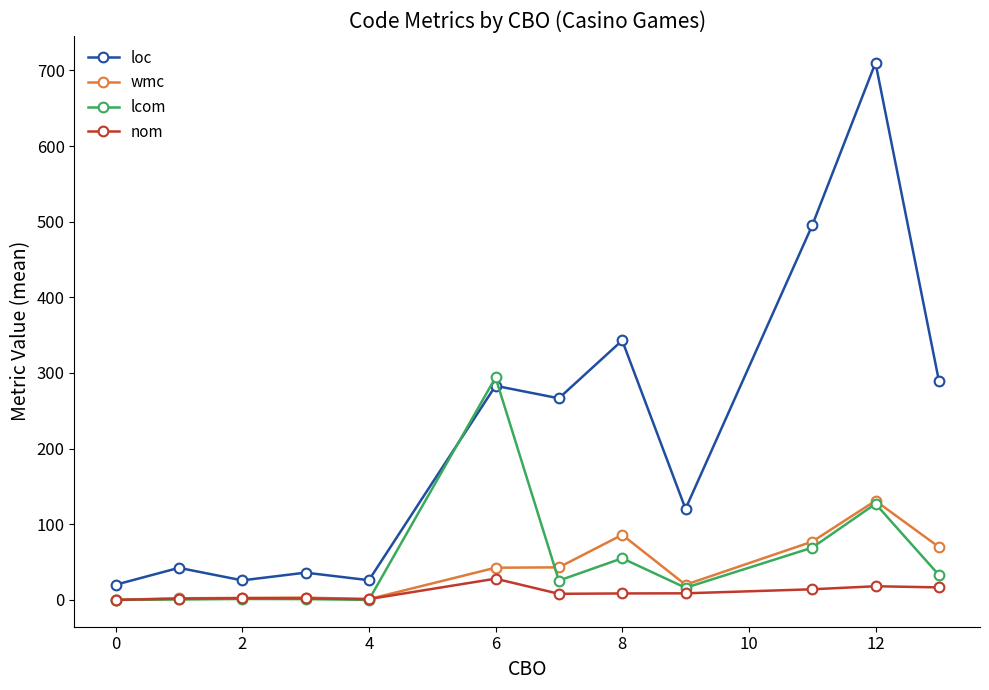

What is the highest value of the wmc series?

131.0